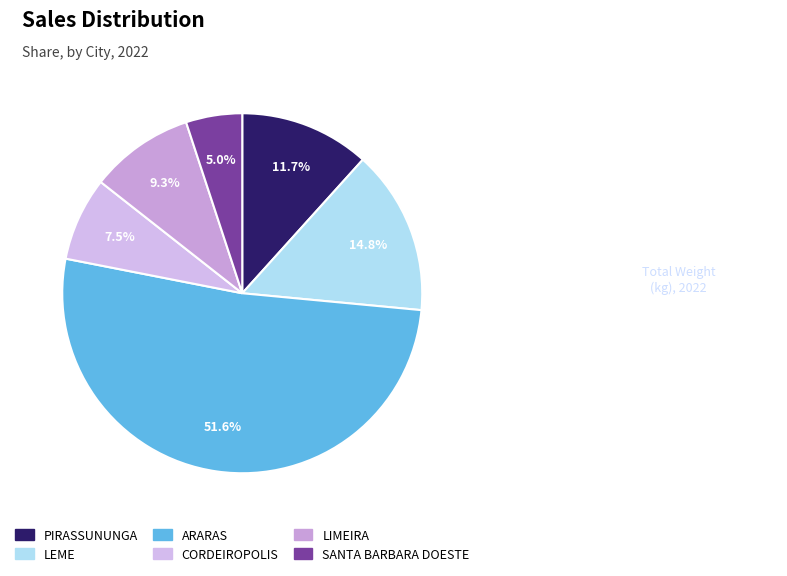

How many segments does this pie chart have?

6